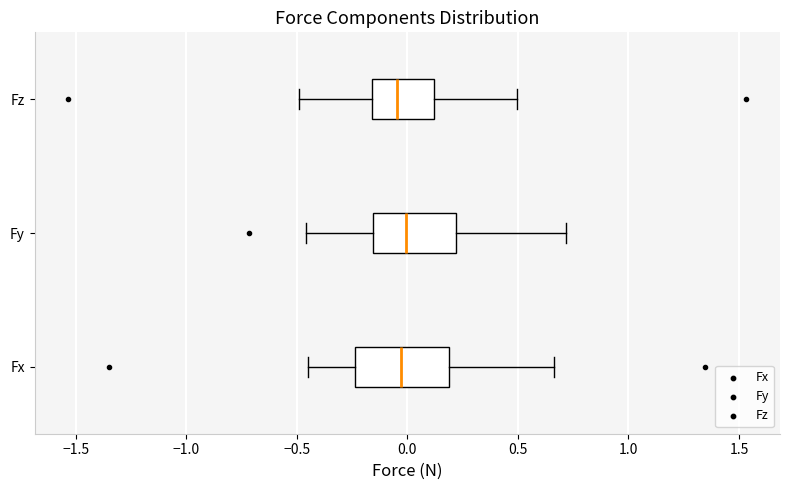

Where is the right edge of the box for Fy on the x-axis? The values are not printed on the chart, so give them approximately, as read against the axis.

0.20